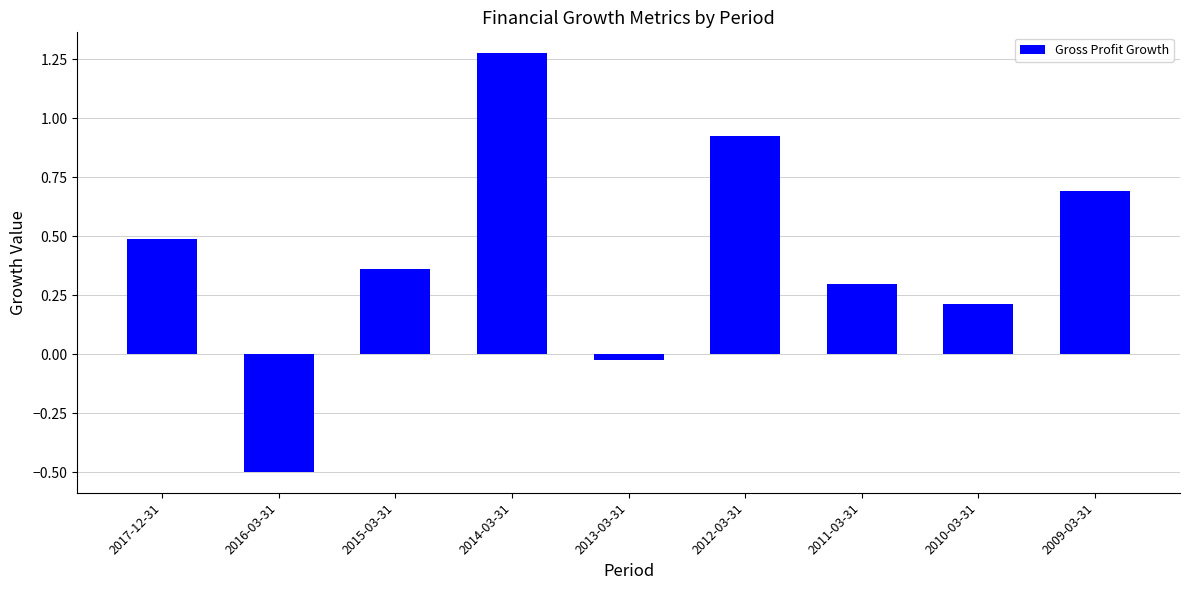

What is the sum of all values?

3.7